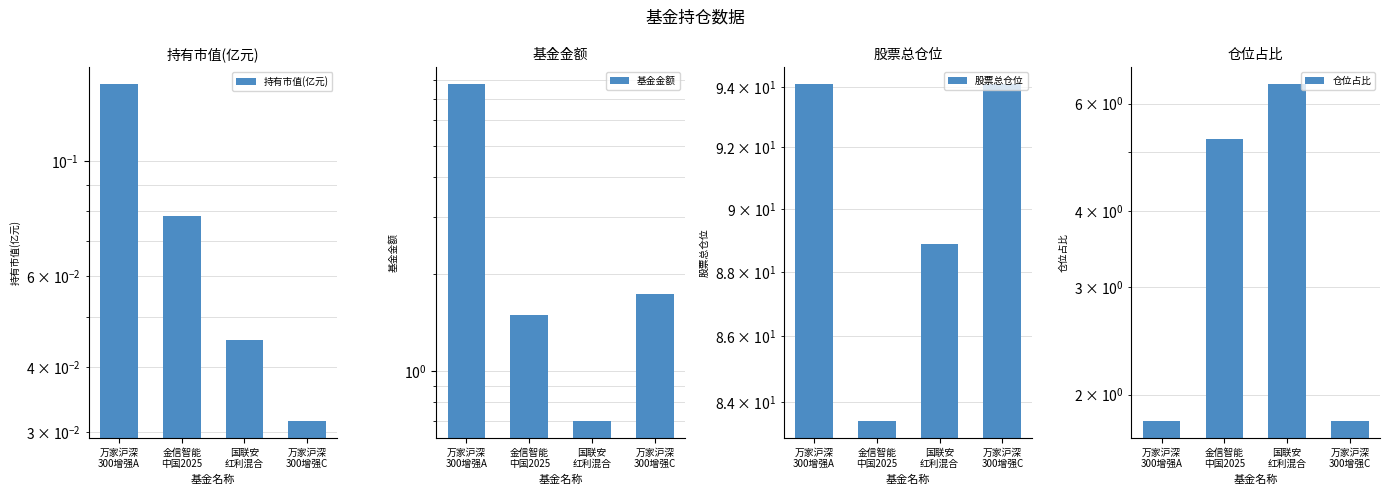

What is the highest value of the 仓位占比 series?

6.5